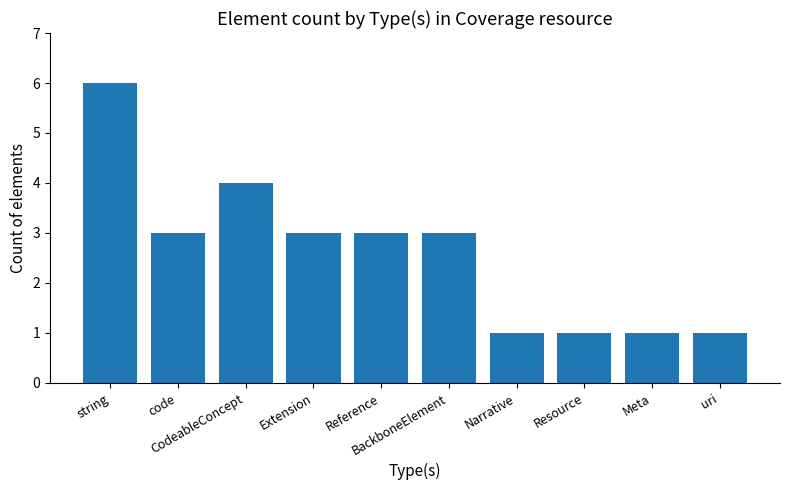

What is the average value?

3